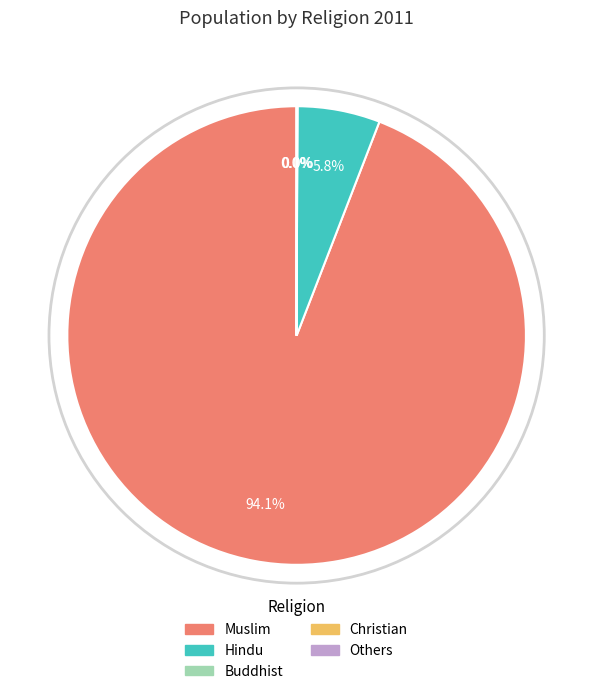

To the nearest percent, what is the average slice percentage?

20%